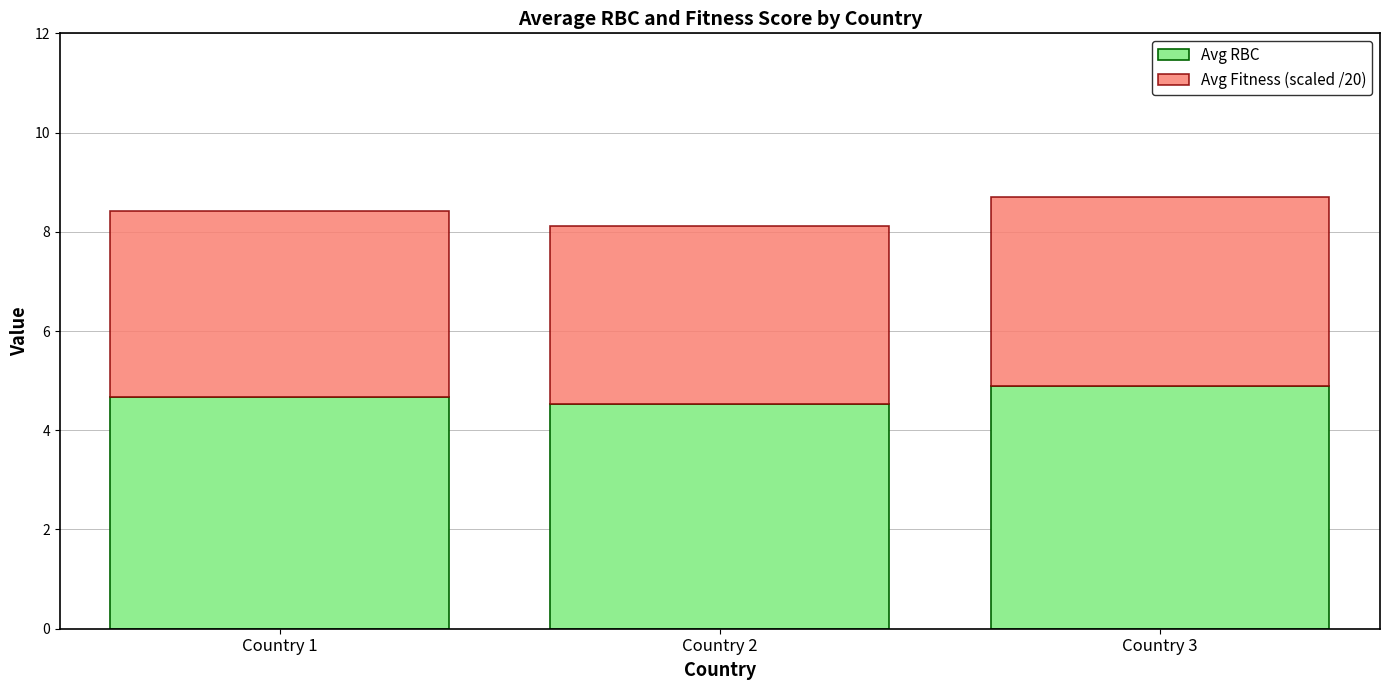

What is the sum of all Avg RBC values?

14.1